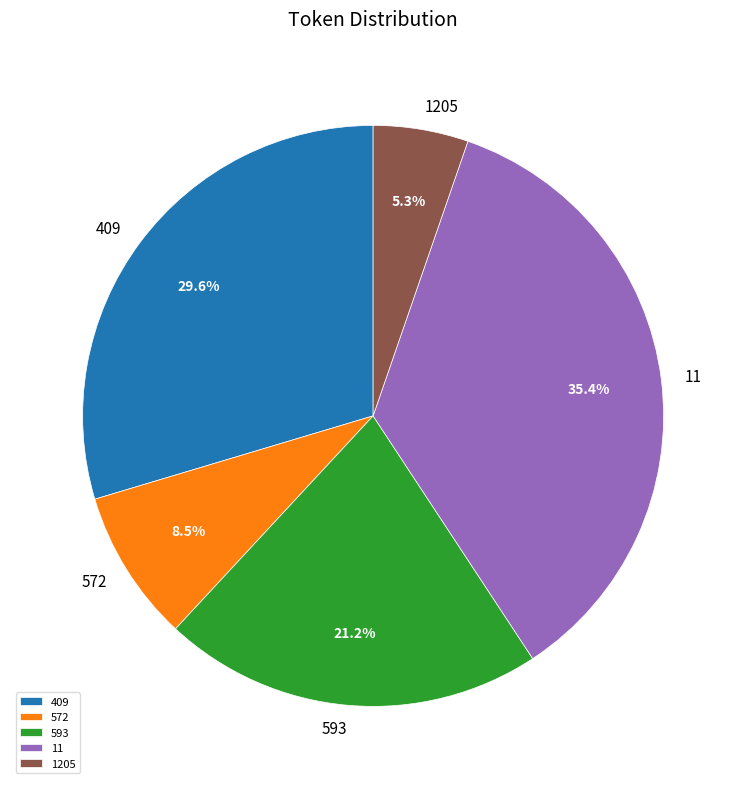

To the nearest percent, what is the difference between the largest and smallest slice percentages?

30%